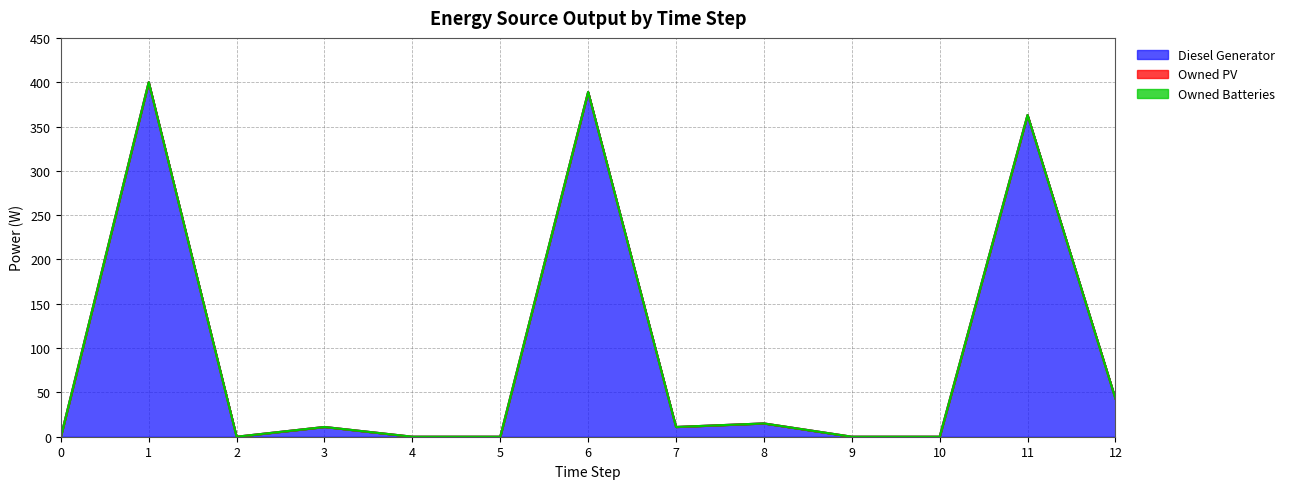

How many positive values does the Diesel Generator series have?

7